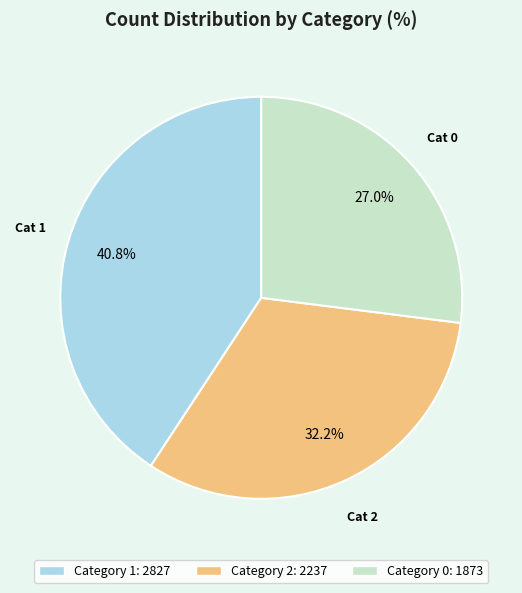

Is there any slice that represents more than half of the pie?

No